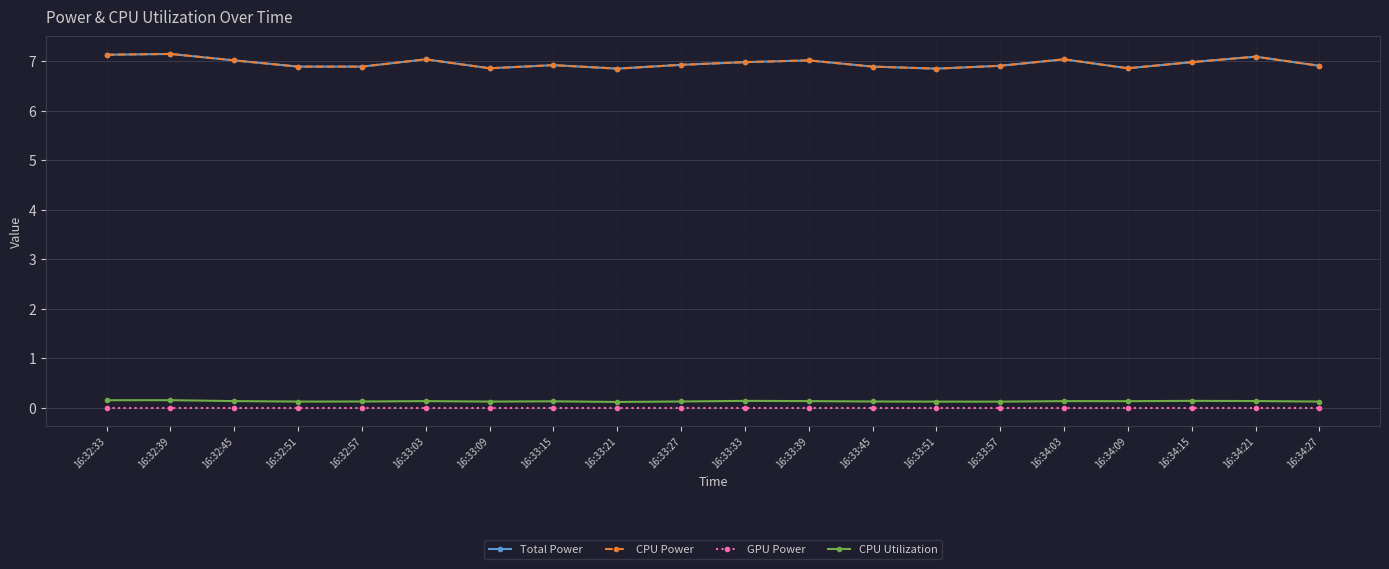

Is this an area chart (filled region under the line)?

No